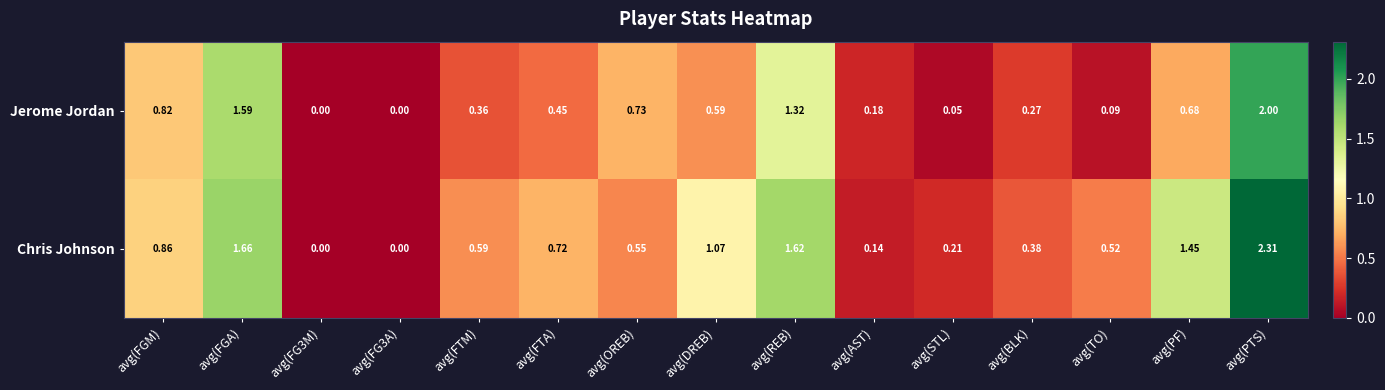

List the series in order of their peak value, highest first.

Chris Johnson, Jerome Jordan